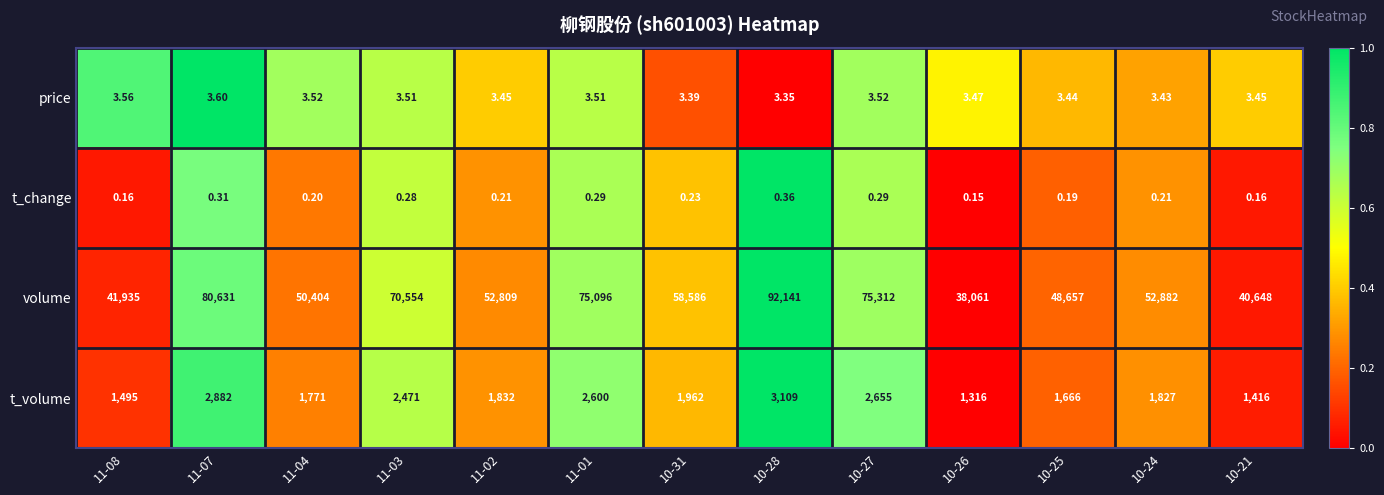

Between 11-08 and 11-01, which series saw the biggest shift?

volume